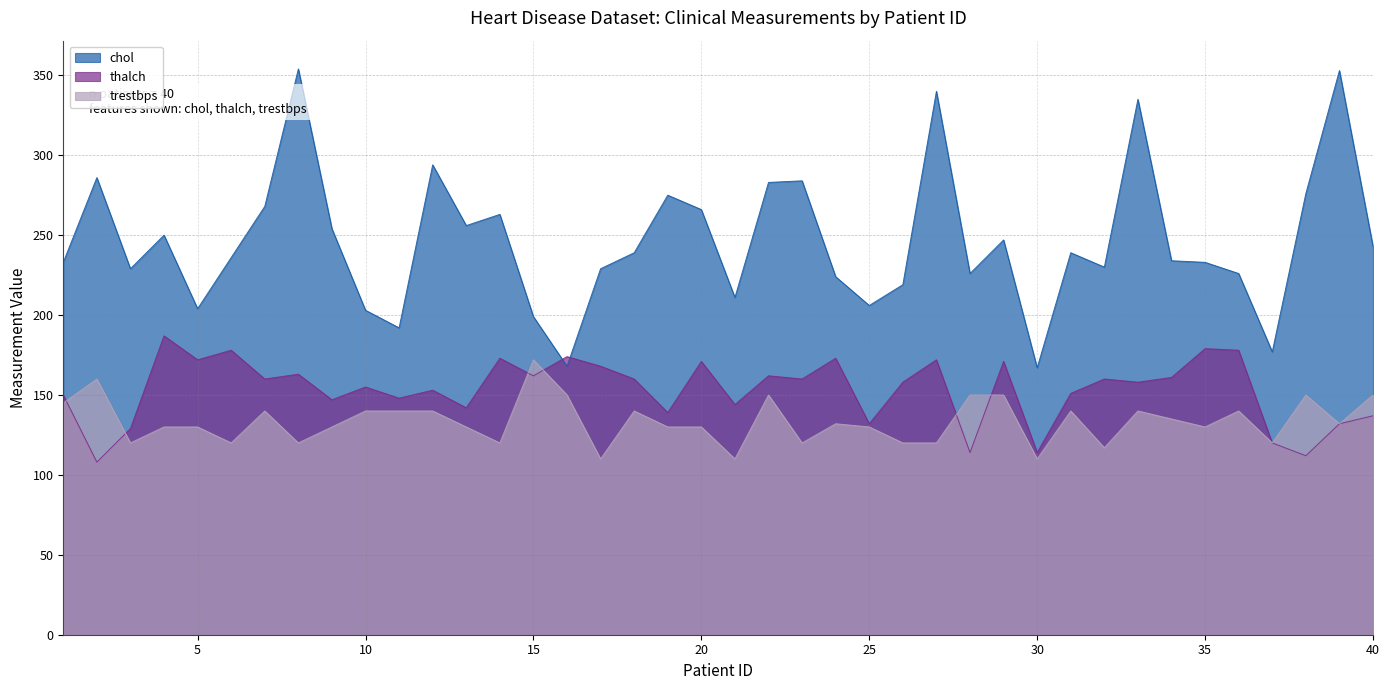

Count the number of data series in this chart.

3